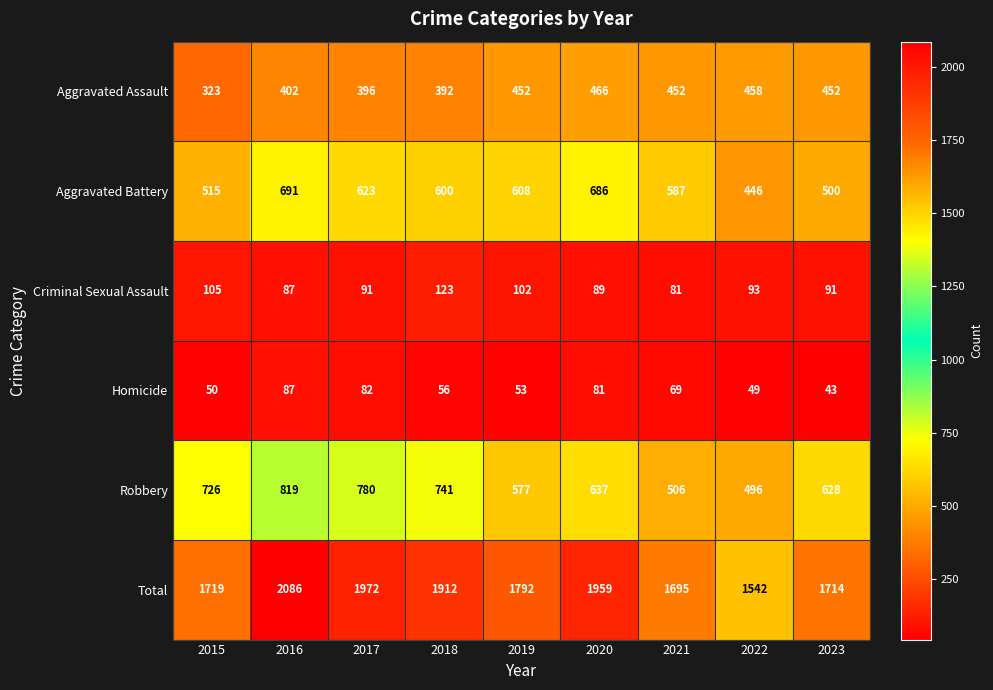

Which series has the largest total across all categories?

Total